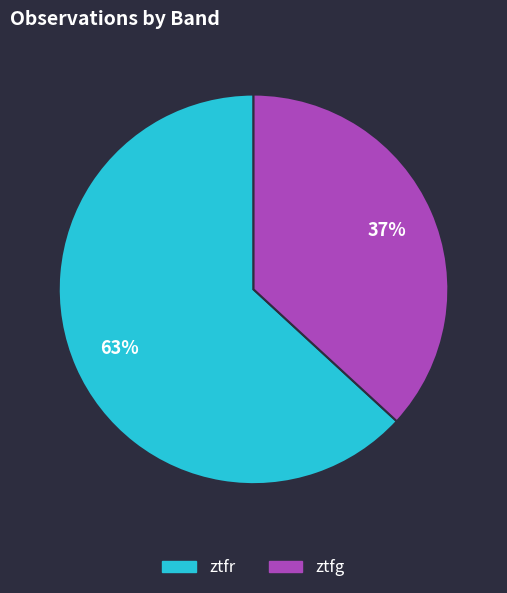

What is the smallest slice in the pie chart?

ztfg